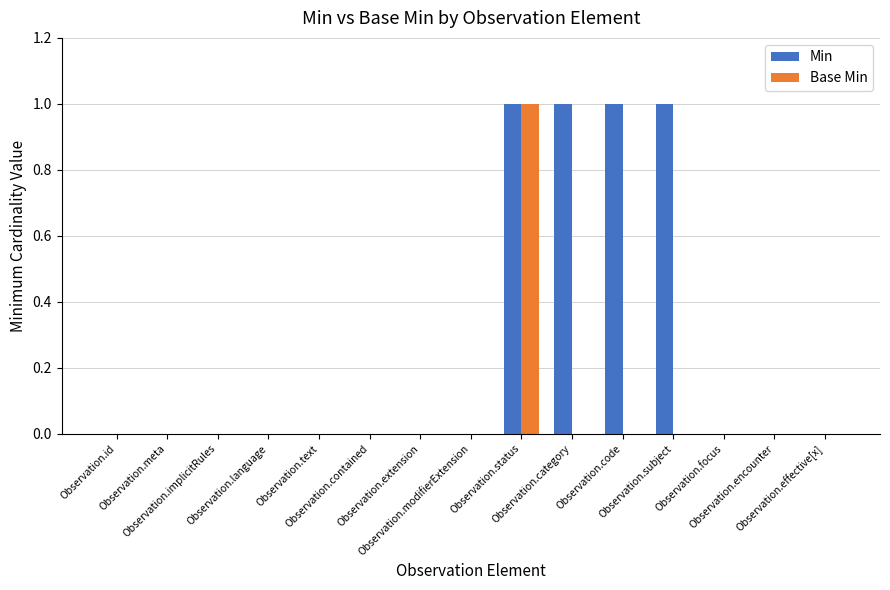

The value of Base Min at Observation.extension is 0. True or false?

True